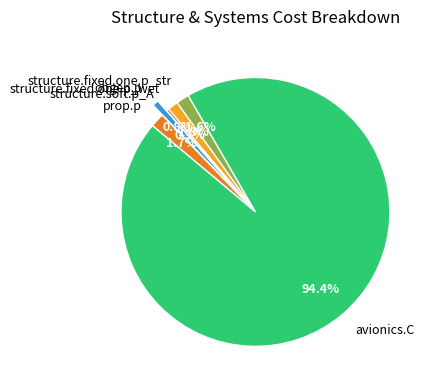

Which slice is the largest?

avionics.C